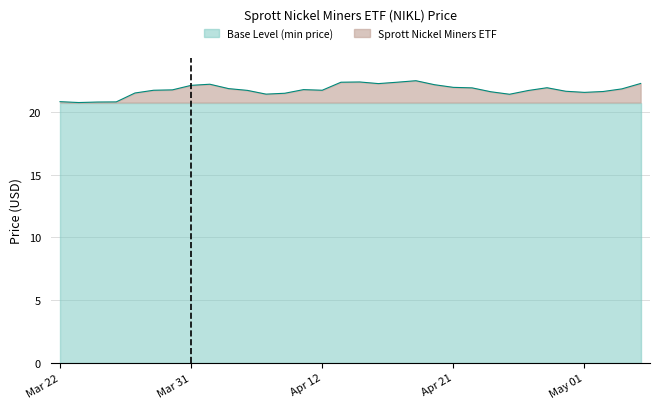

Does the chart have visible grid lines?

Yes